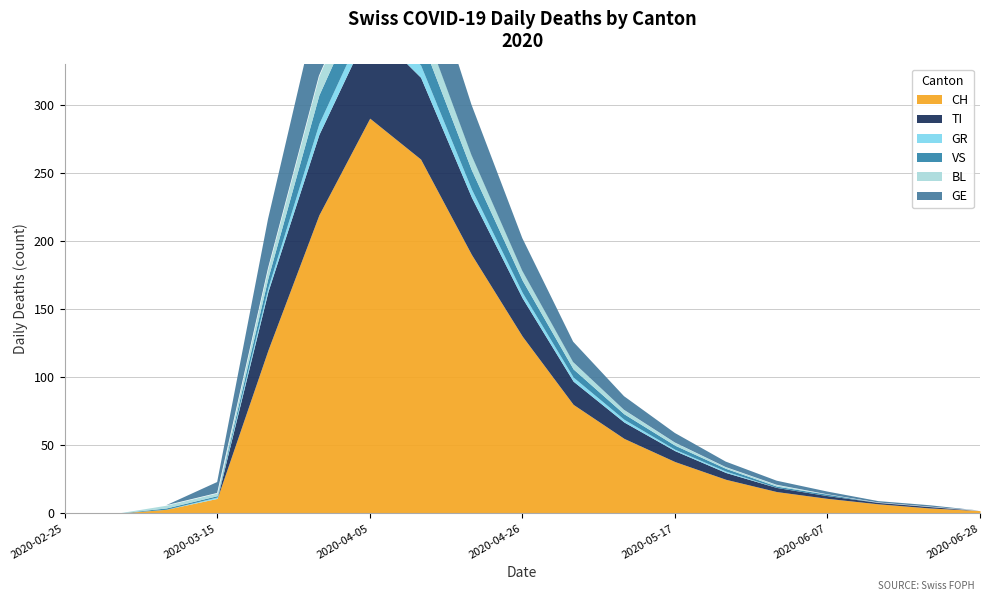

Is it true that CH equals 49 at 2020-05-24?

False